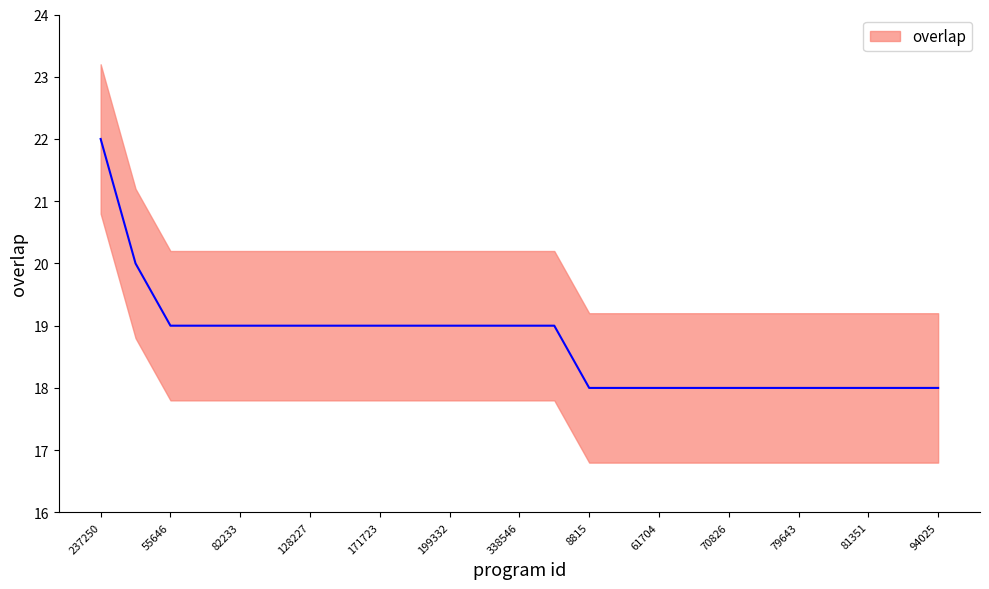

True or false: the data shows 19 at 199332.

True